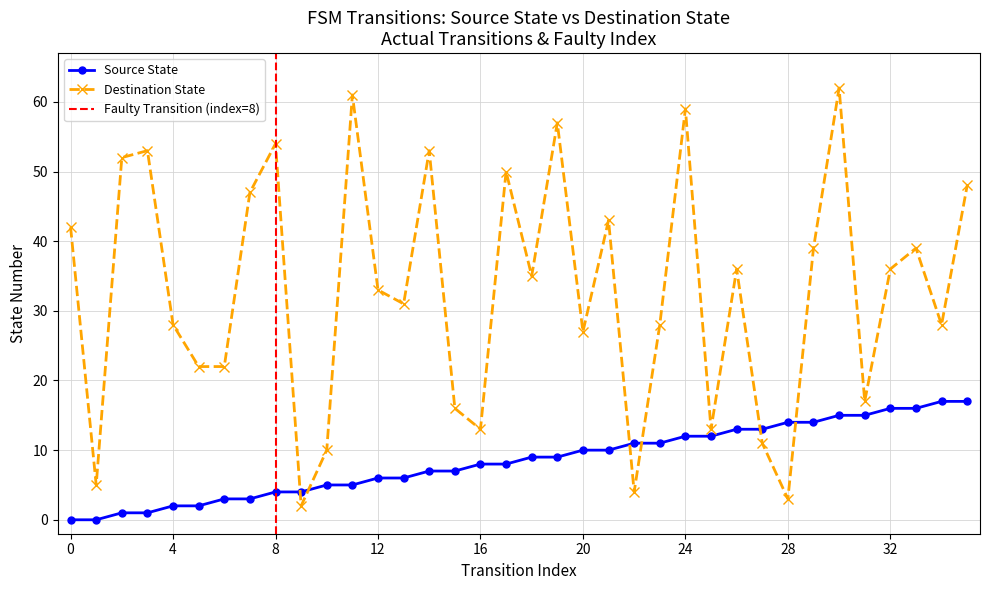

How many lines are shown in the chart?

2